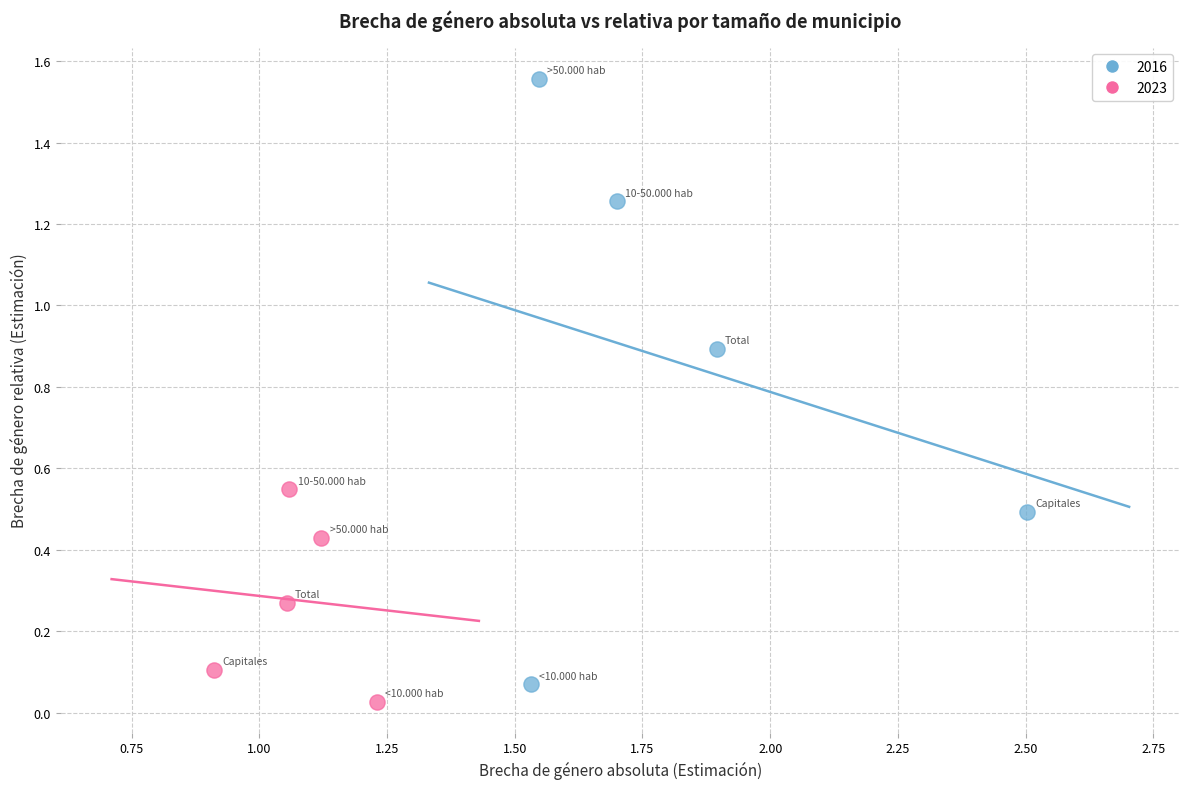

What are all the series names shown in the legend?

2016, 2023